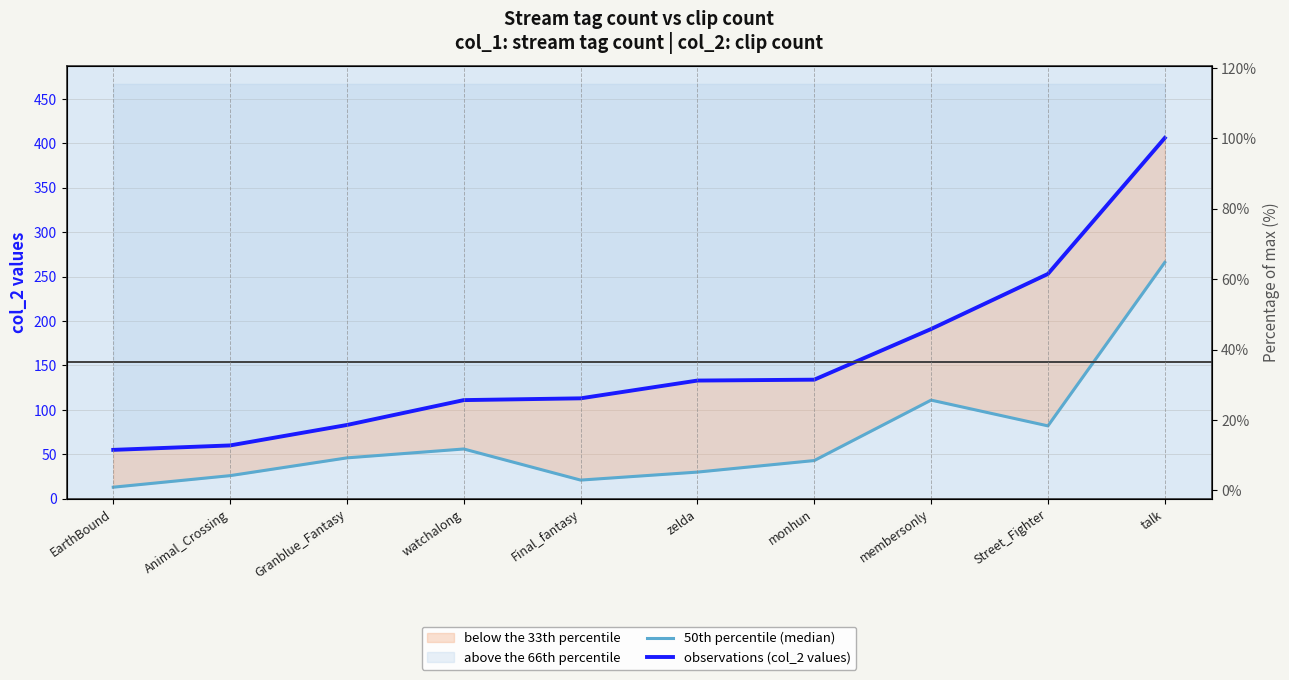

What is the greatest value displayed?

406